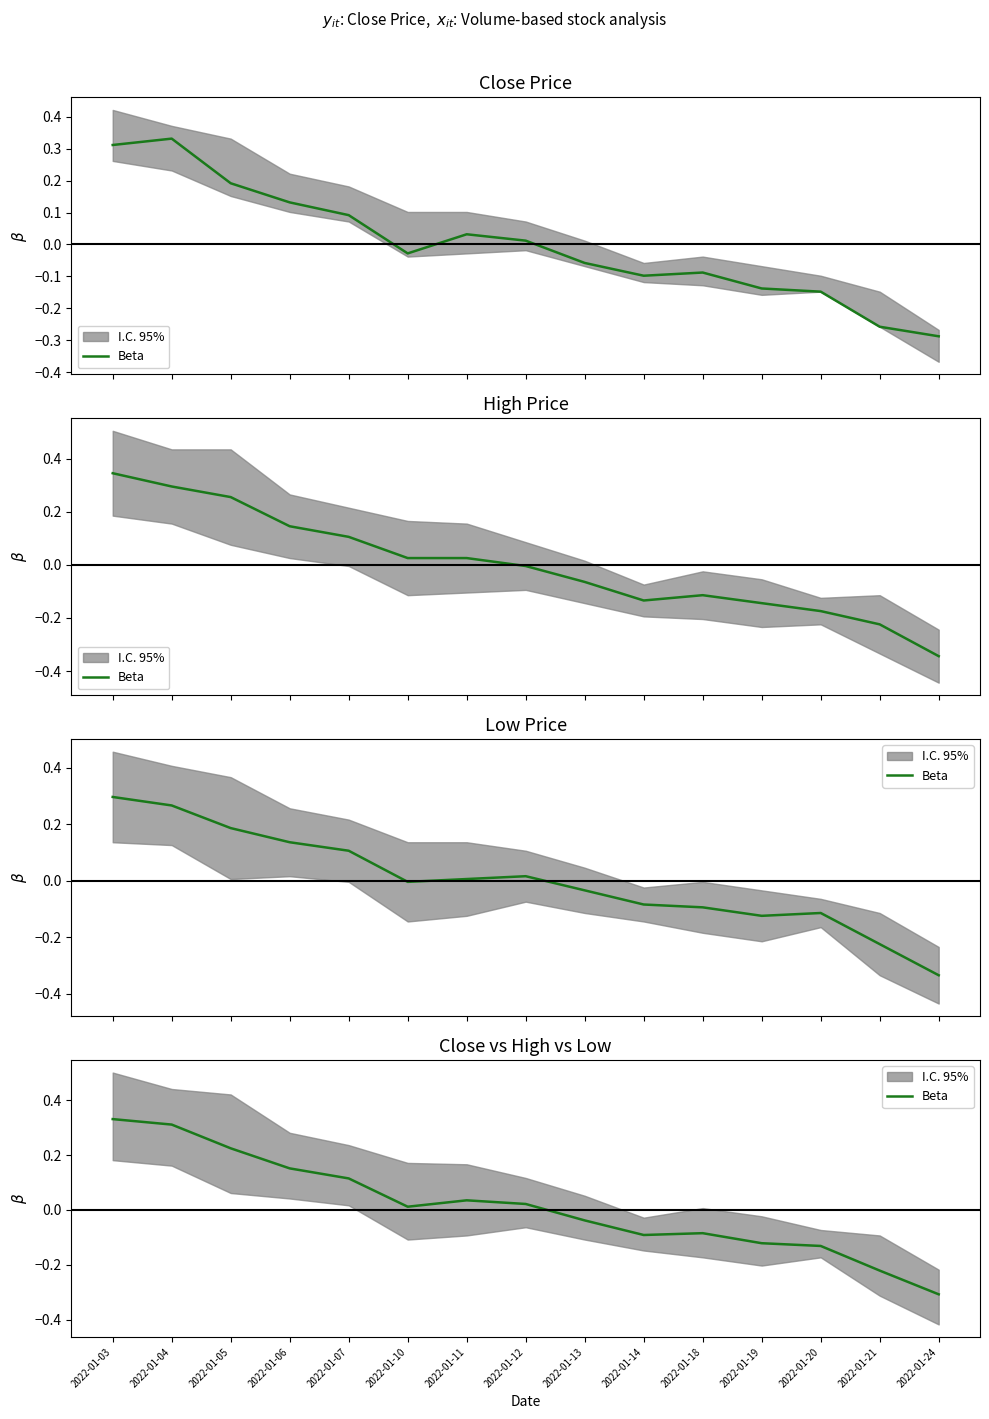

List the labels in order of value, largest first.

2022-01-03, 2022-01-04, 2022-01-05, 2022-01-06, 2022-01-07, 2022-01-11, 2022-01-12, 2022-01-10, 2022-01-13, 2022-01-18, 2022-01-14, 2022-01-19, 2022-01-20, 2022-01-21, 2022-01-24